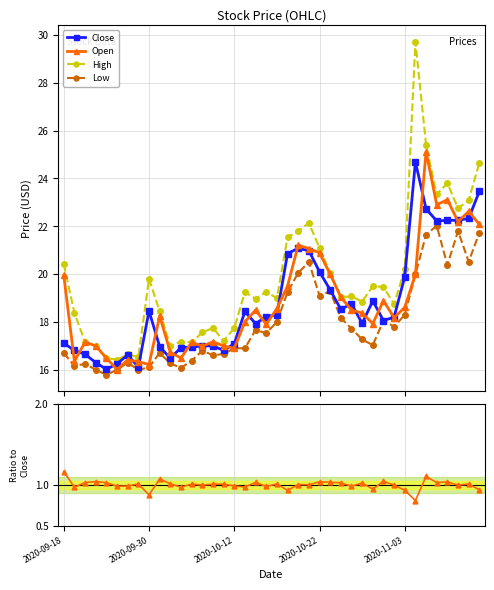

True or false: Low has more than 1 points higher than both neighbors.

True